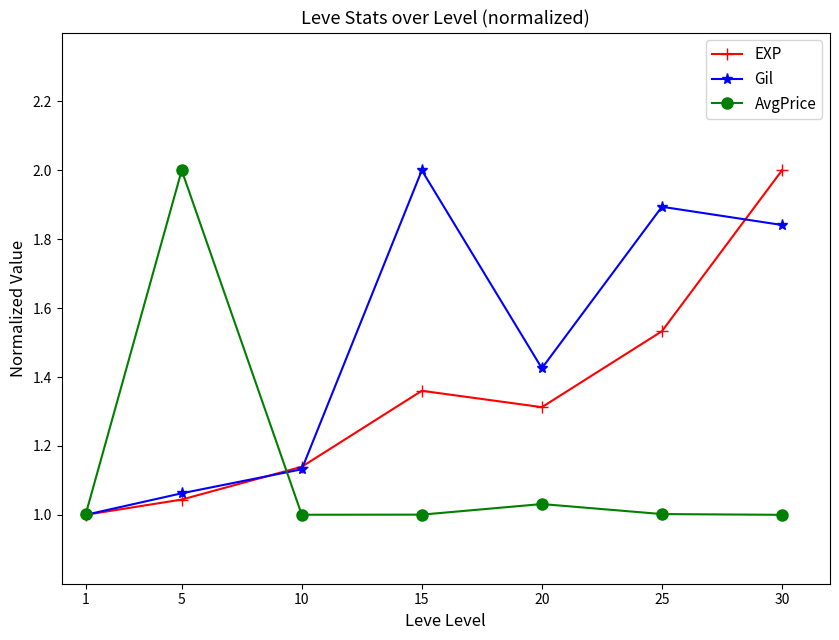

Which category has the highest value in the EXP series?

30